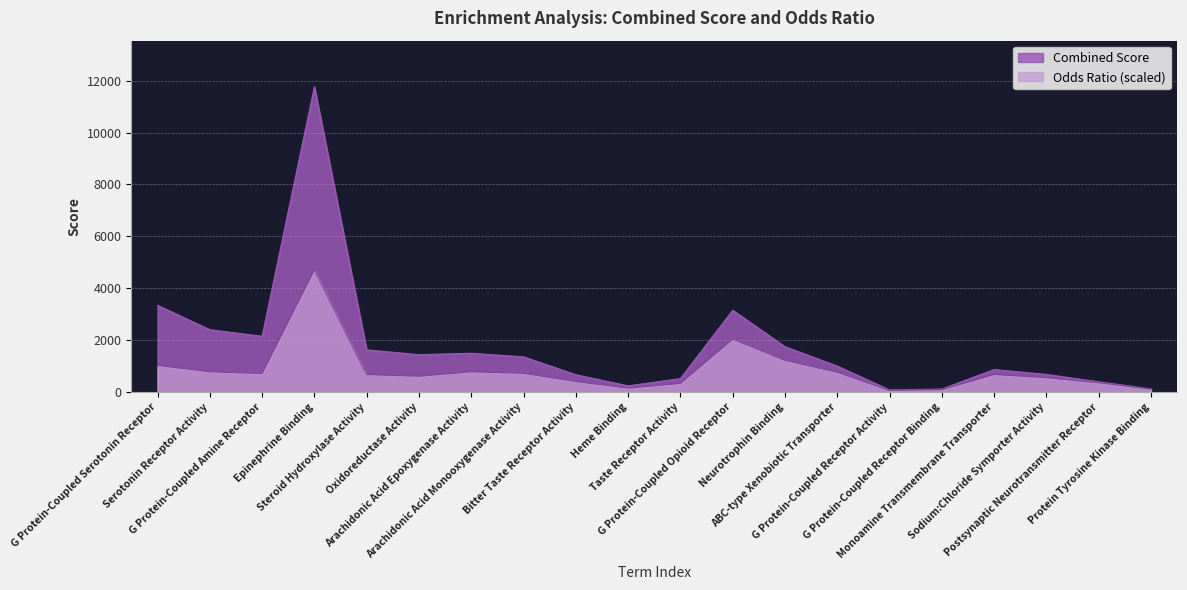

At which category does Combined Score reach its first local valley?

G Protein-Coupled Amine Receptor